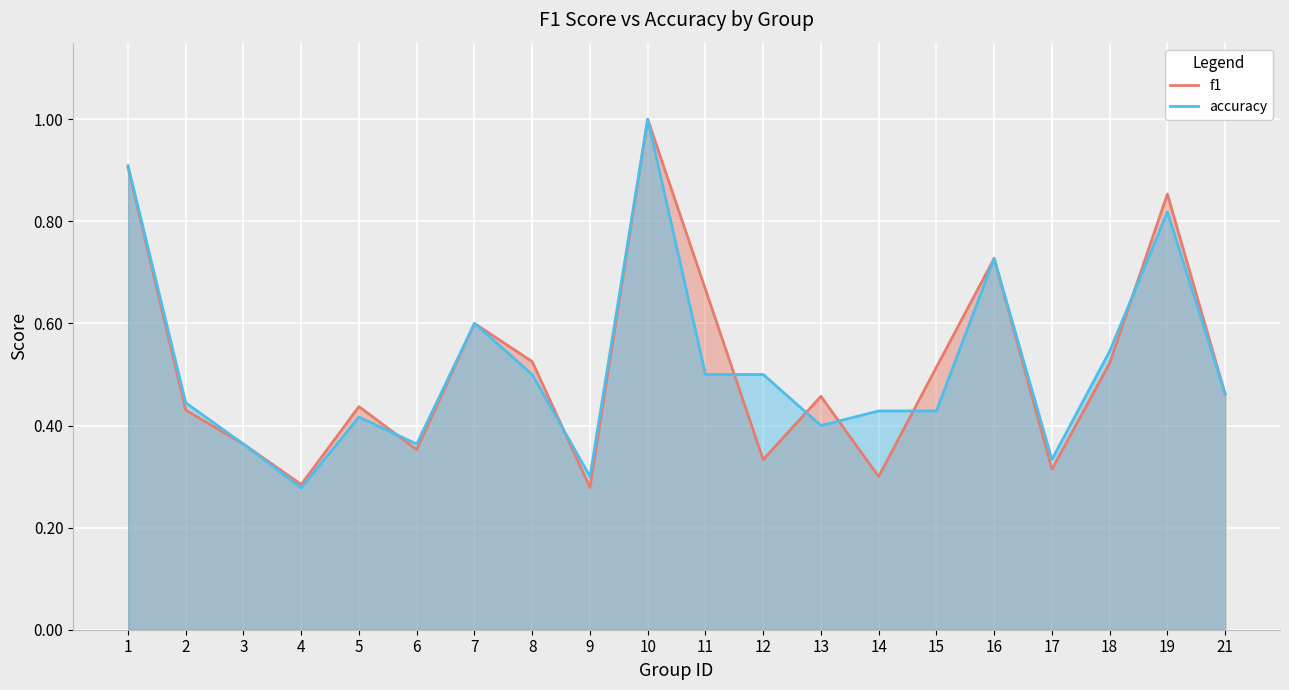

What is the maximum value for accuracy?

1.0